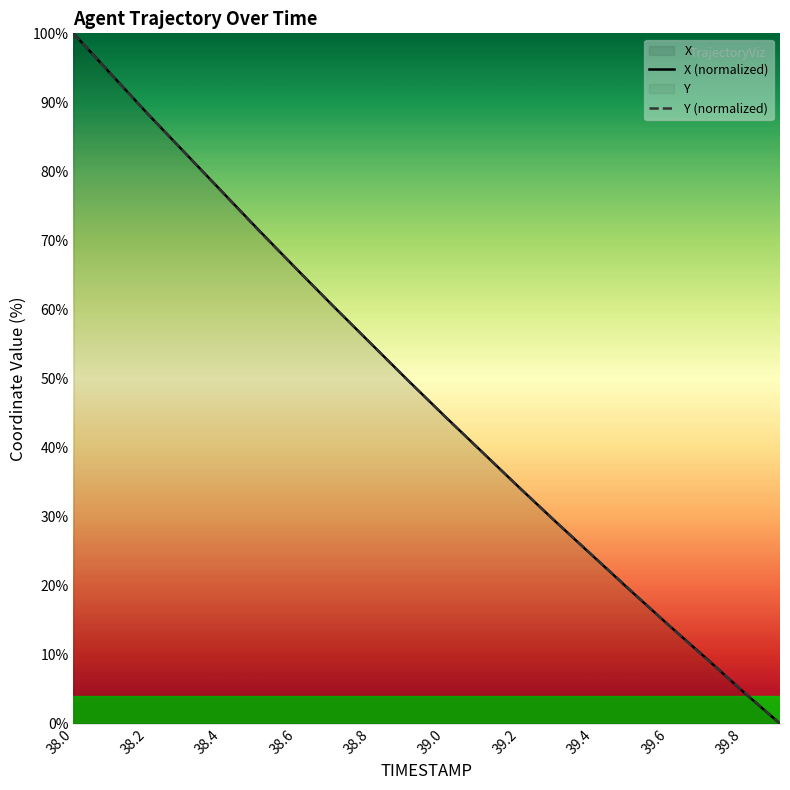

At which category does the chart reach its peak across all series?

38.0